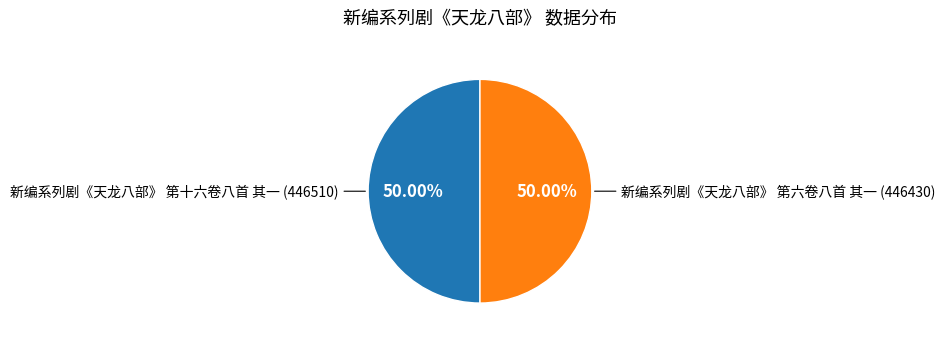

Rank the categories by value from highest to lowest.

新编系列剧《天龙八部》 第十六卷八首 其一, 新编系列剧《天龙八部》 第六卷八首 其一